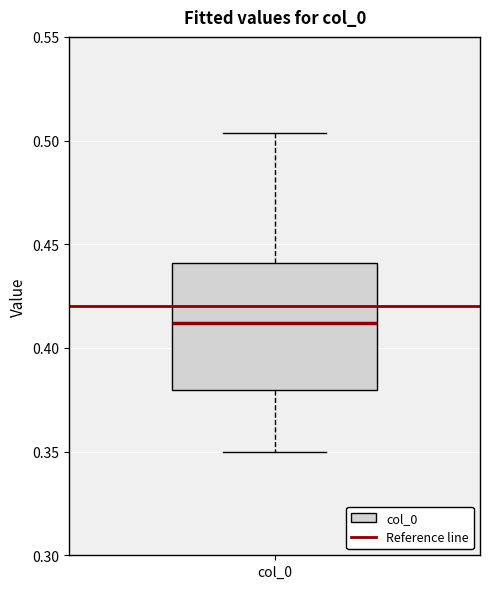

Read this box plot against the y-axis: the position of the median line, the range covered by the box, and the ends of both whiskers. The values are not printed on the chart, so give them approximately, as read against the axis.

median 0.410, box 0.380 to 0.440, whiskers 0.350 to 0.505